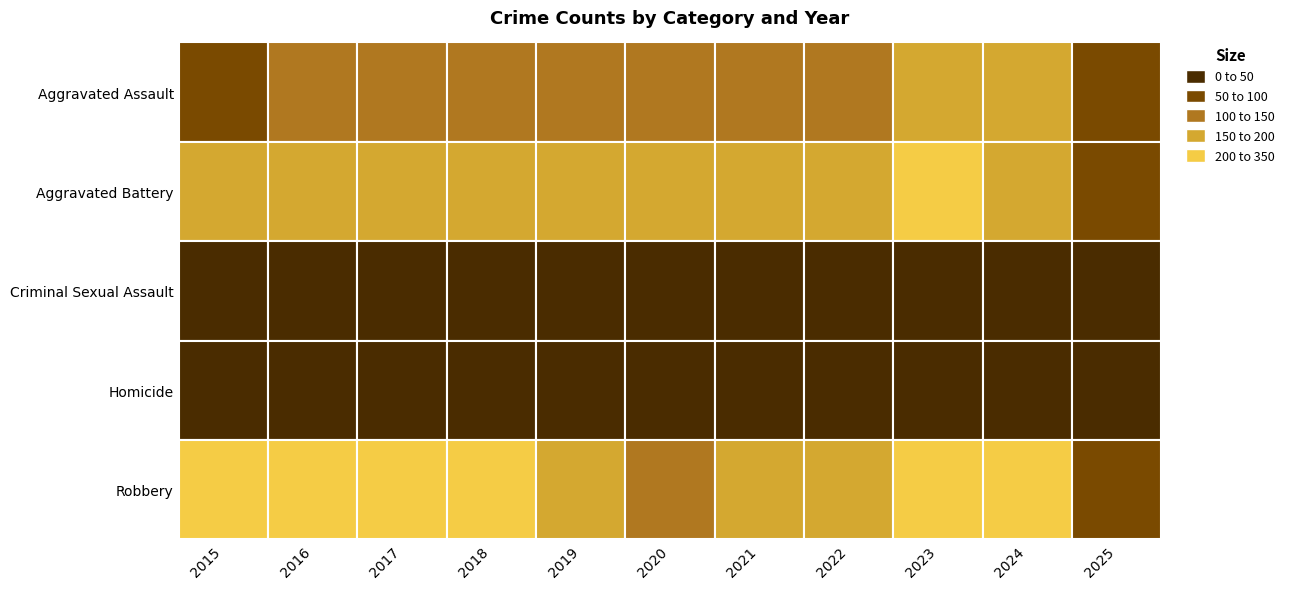

What is the difference between the second highest and minimum values in the Aggravated Assault series?

89